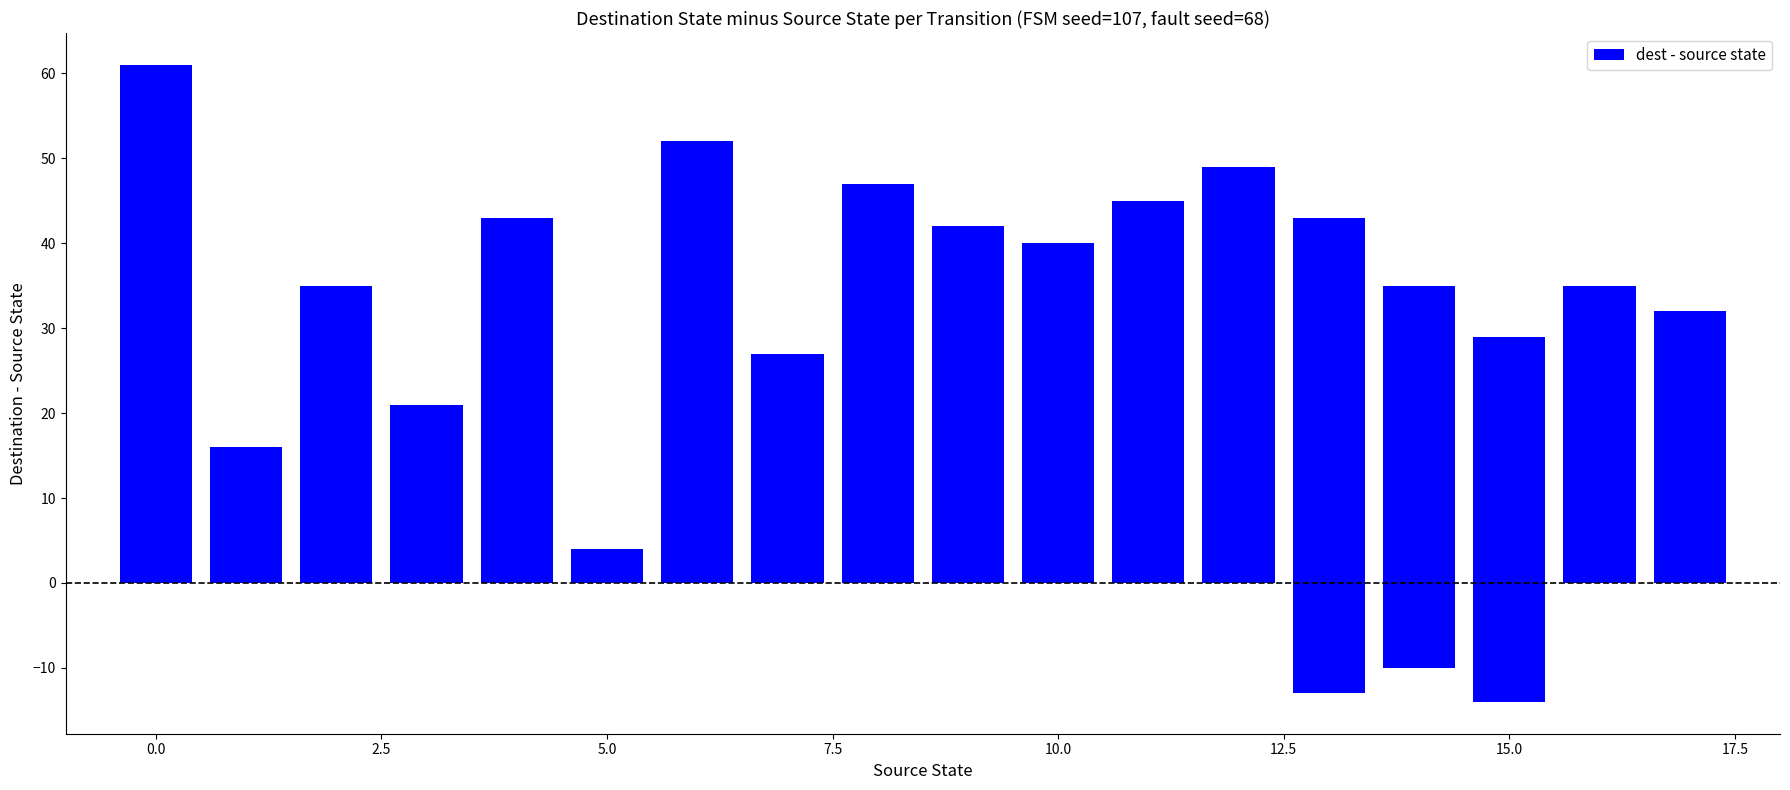

Is it true that the value at 19 is 6?

False